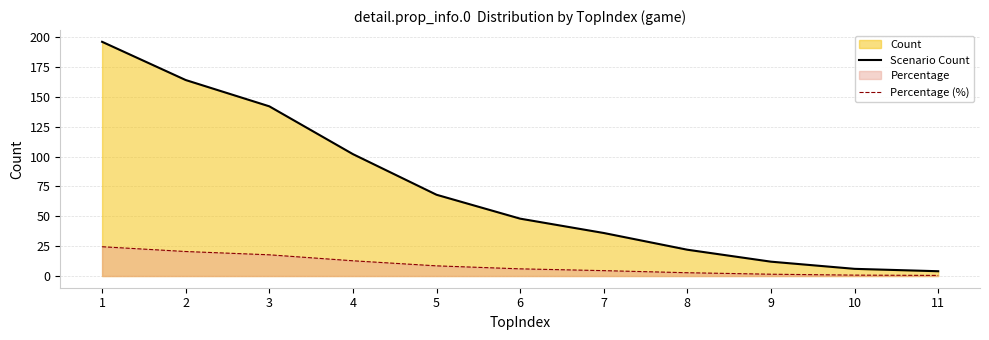

What is the difference between the Percentage (%) values at 11 and 2?

20.0